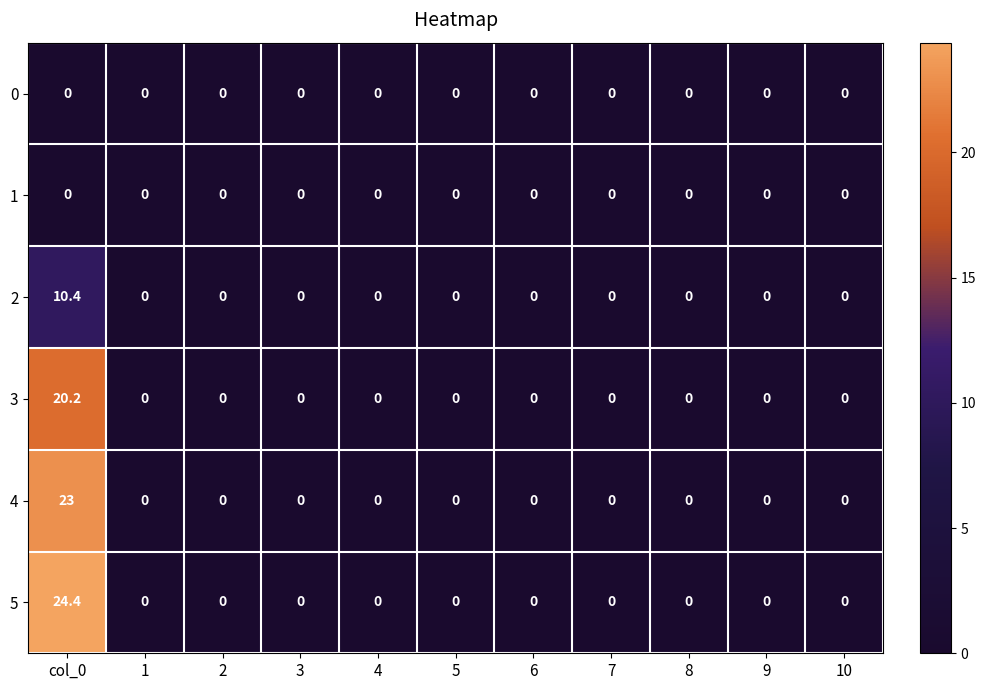

The 5 series shows -11.1 at 4. True or false?

False